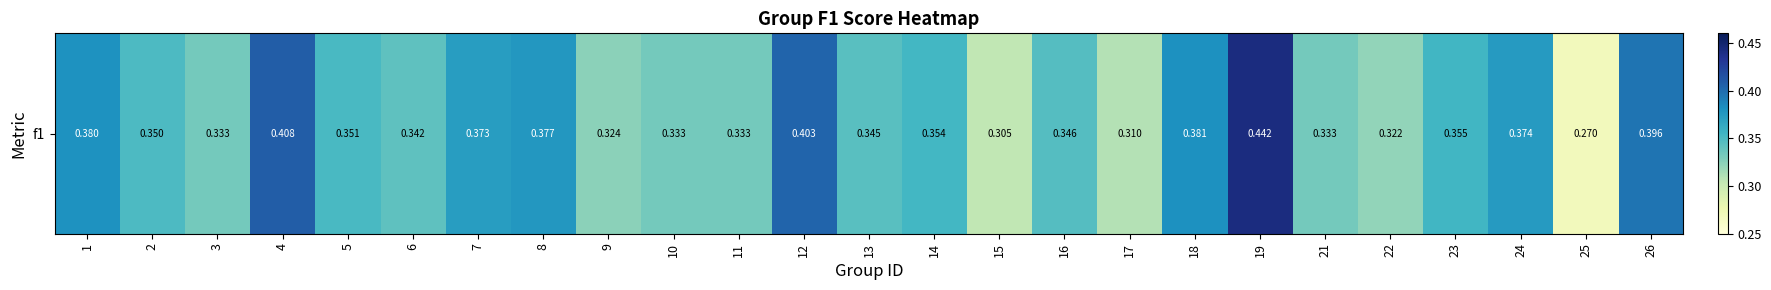

What is the greatest value displayed?

0.4